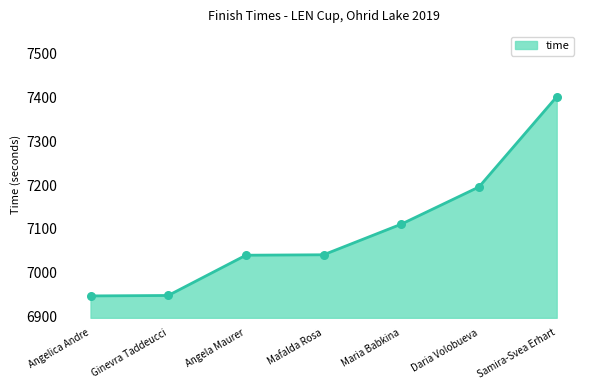

What is the change in value from Angelica Andre to Samira-Svea Erhart?

+455.0